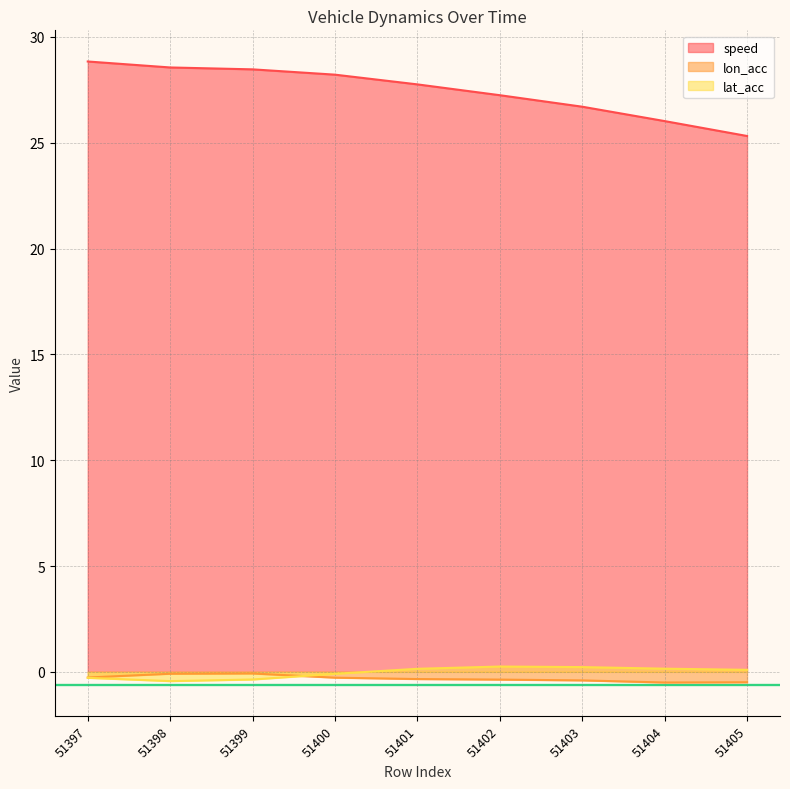

What is the value of the lat_acc point at the 2nd from the left?

-0.4